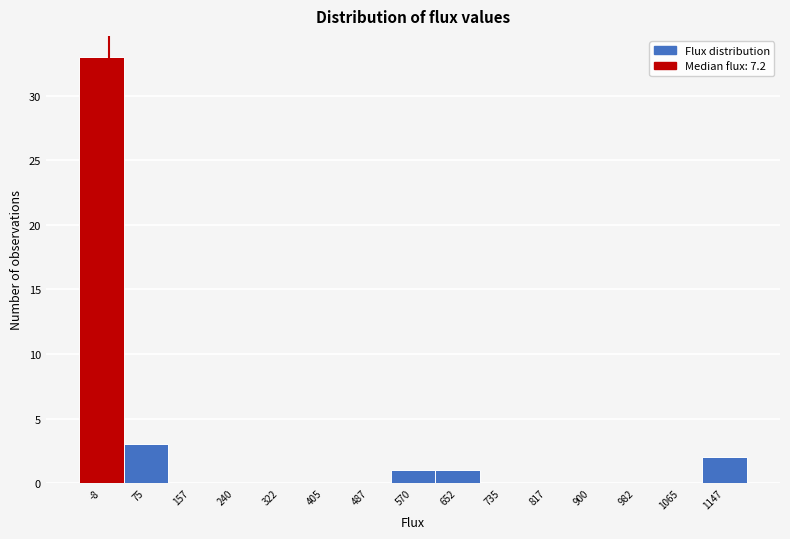

Over which range of the x-axis is the bar tallest?

-50 to 30